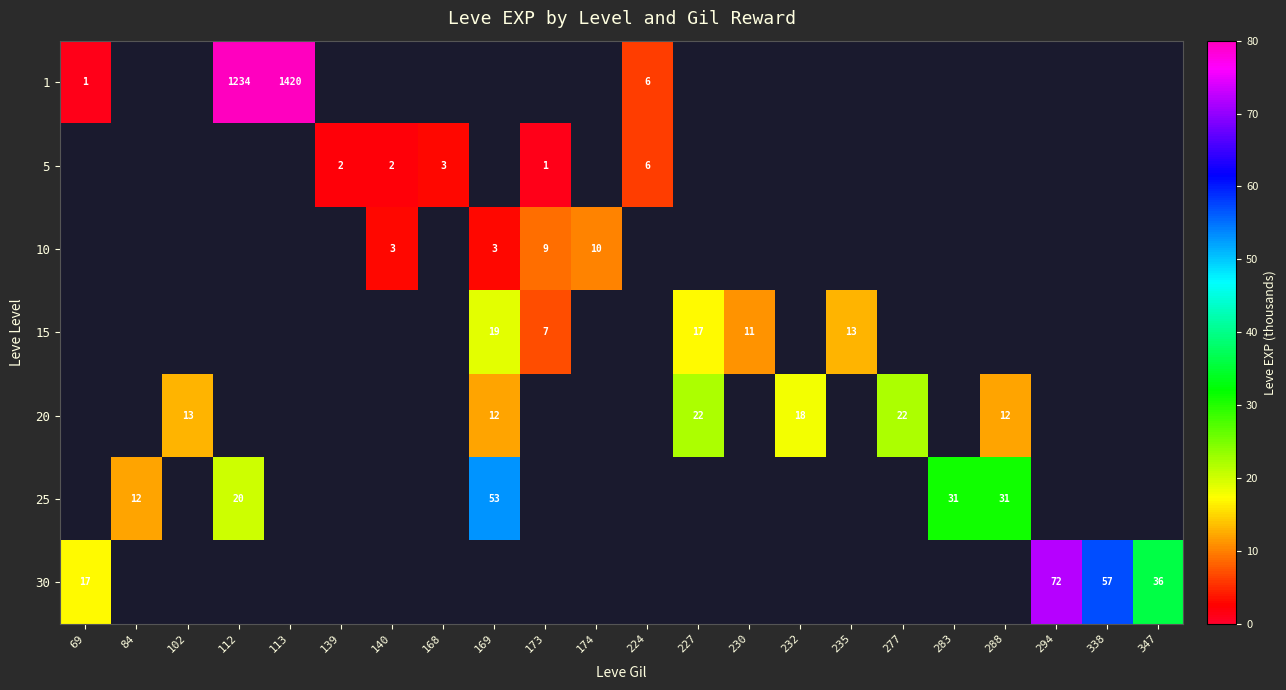

Count the number of categories in the chart.

22